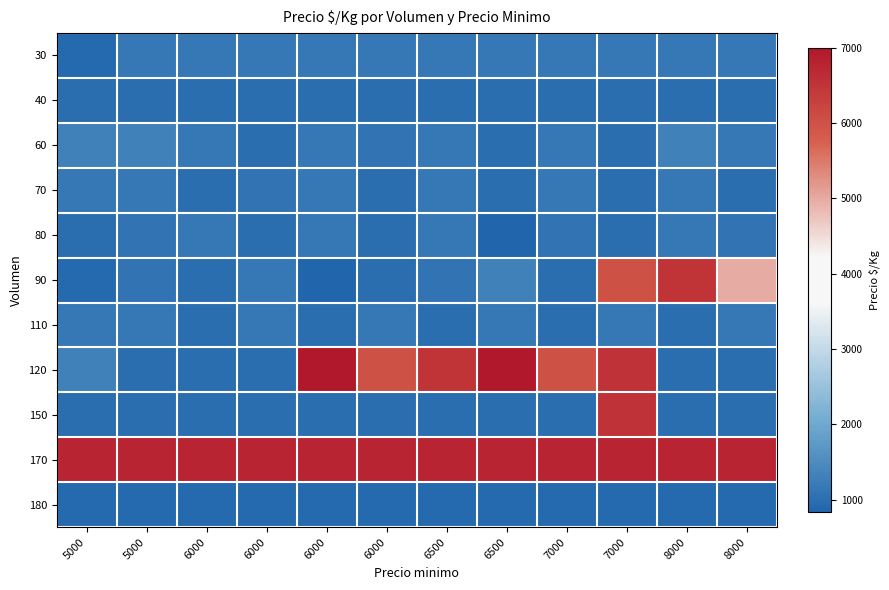

What is the smallest value displayed?

833